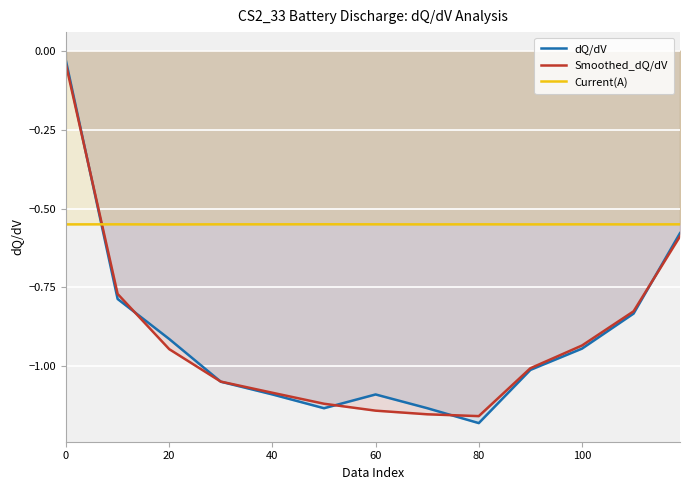

True or false: dQ/dV has more than 1 interior local peaks.

False